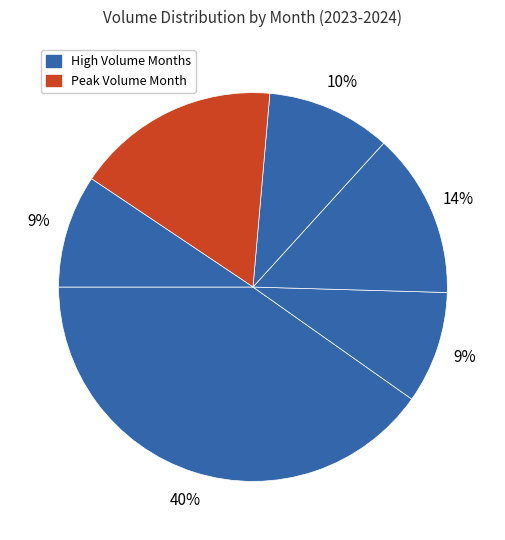

Count the number of slices in the pie.

6